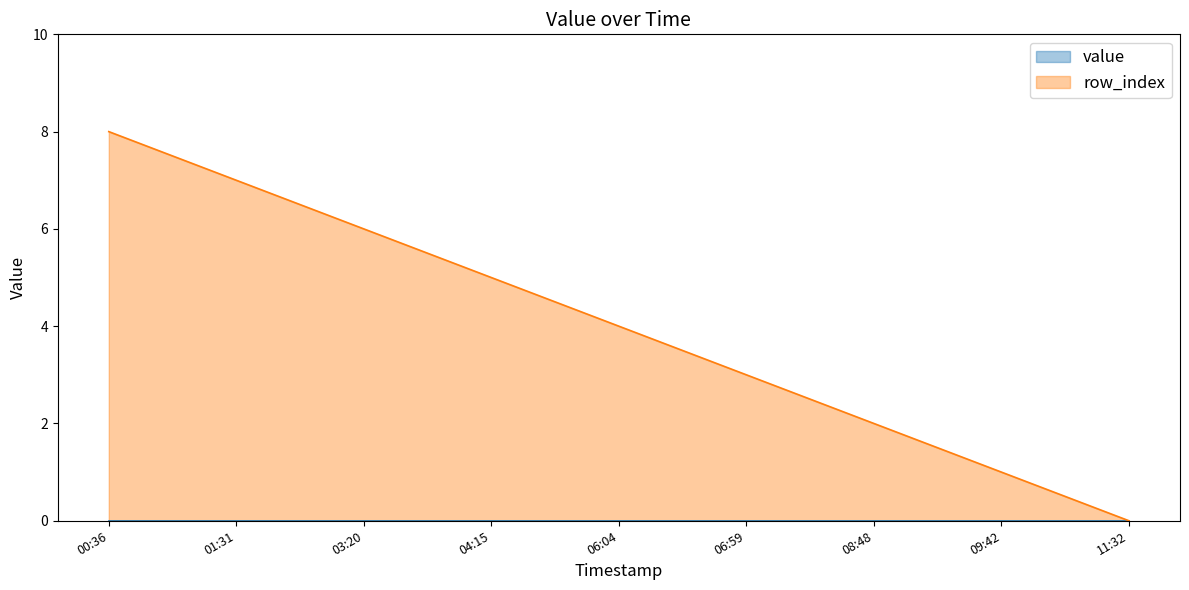

Which series changed the most between 00:36 and 09:42?

row_index